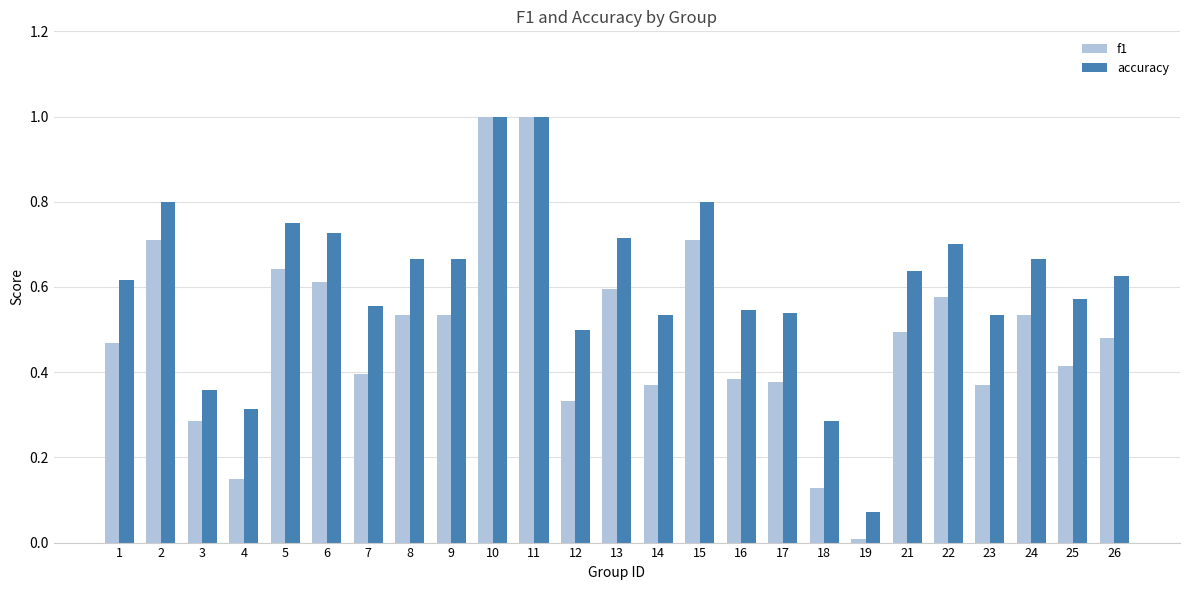

True or false: f1 has a value of 0.4 at 7.

True